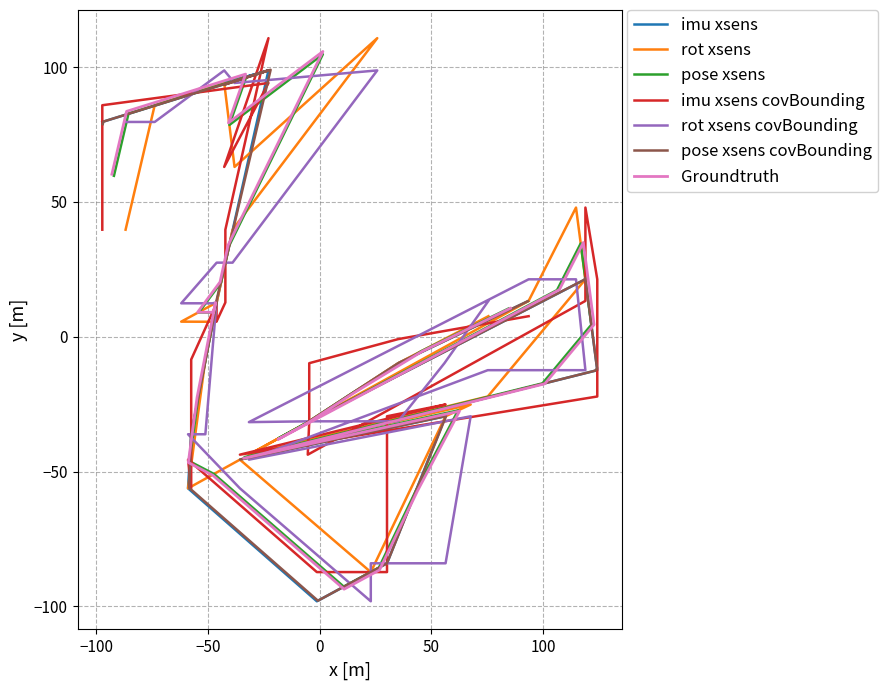

What position from the right is −100?

26